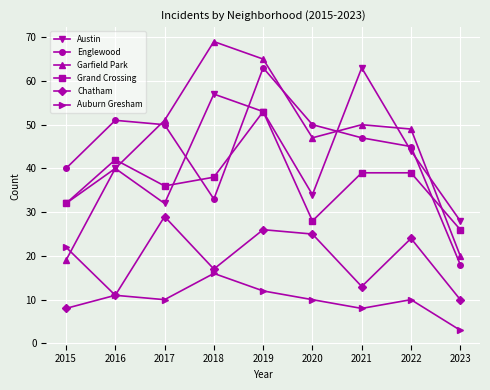

True or false: Auburn Gresham and Grand Crossing intersect in this chart.

False